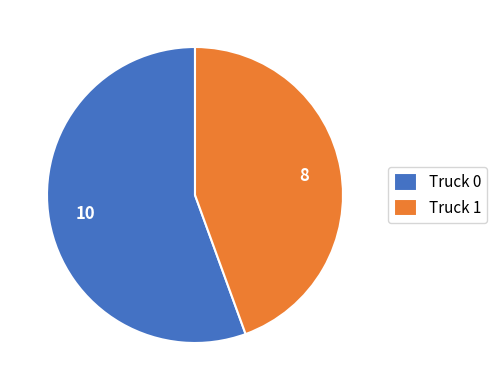

Which has a higher value, Truck 1 or Truck 0?

Truck 0